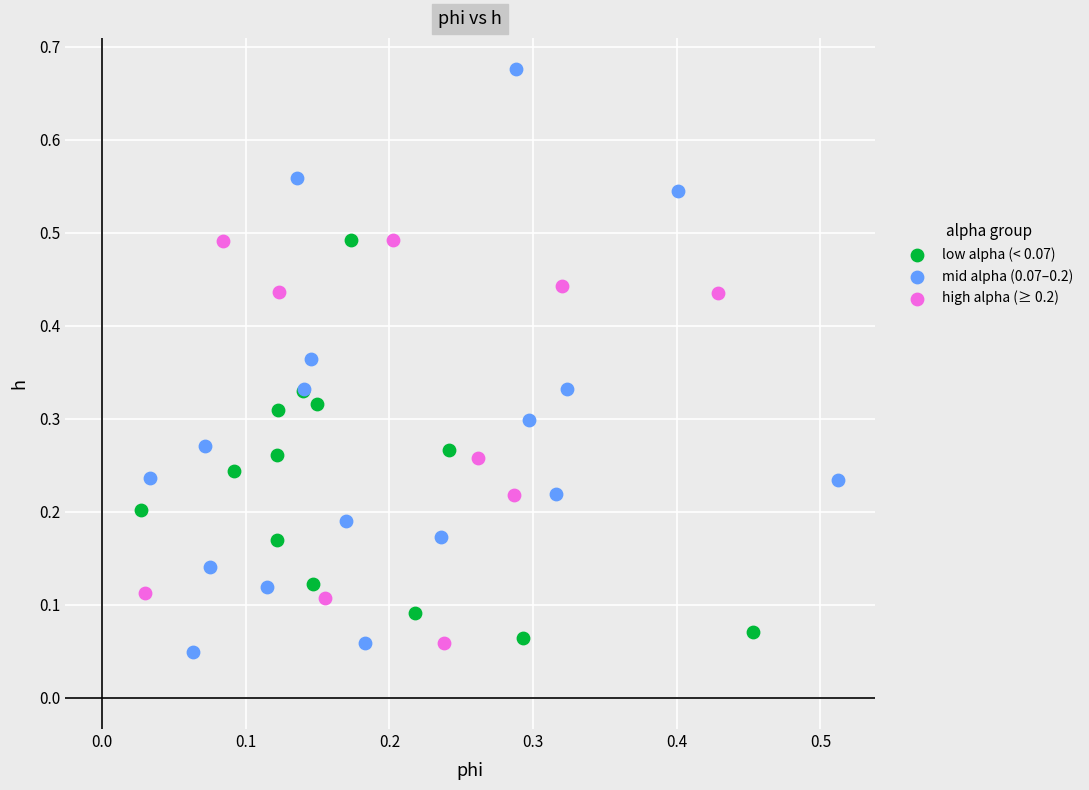

What are all the series names shown in the legend?

low alpha (< 0.07), mid alpha (0.07–0.2), high alpha (≥ 0.2)